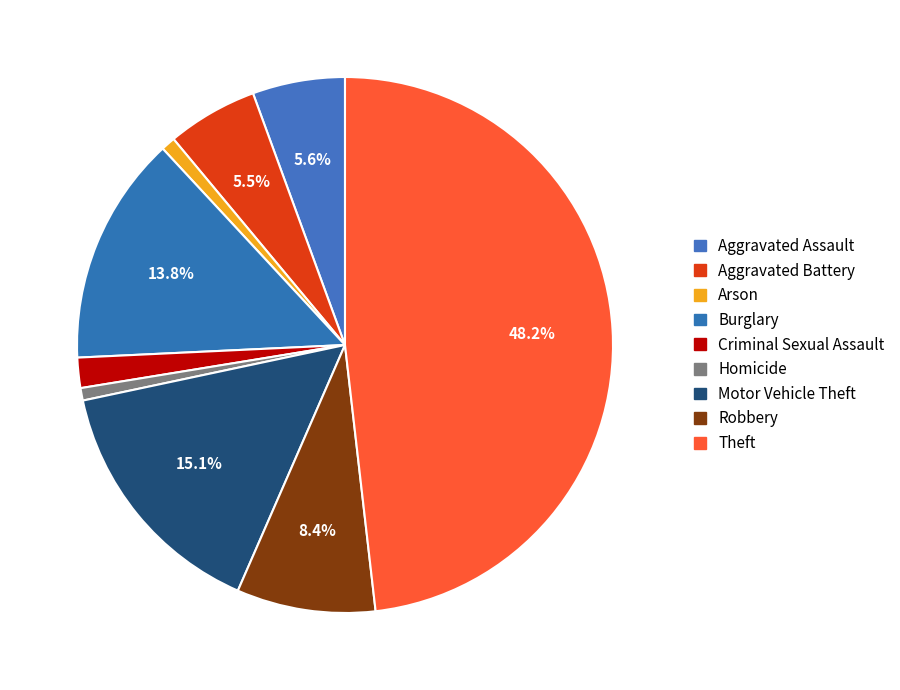

Count the number of slices in the pie.

9